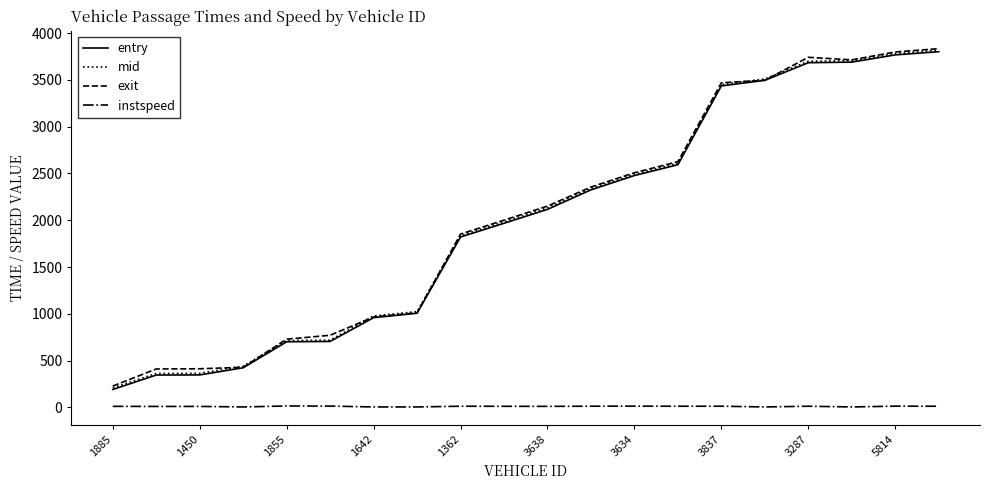

What is the maximum value shown in the chart?

3833.3